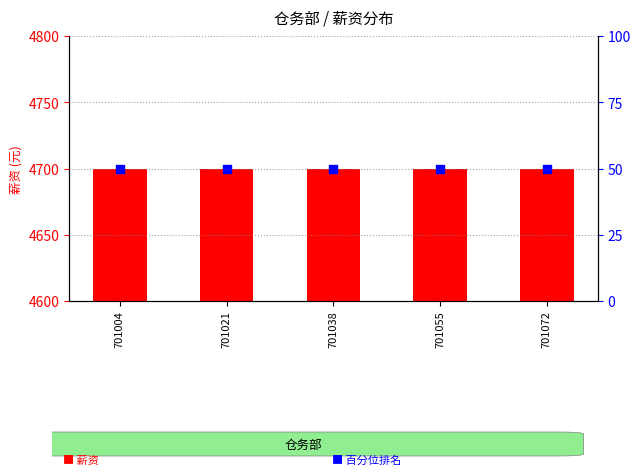

Which series has the widest spread of Y values?

薪资